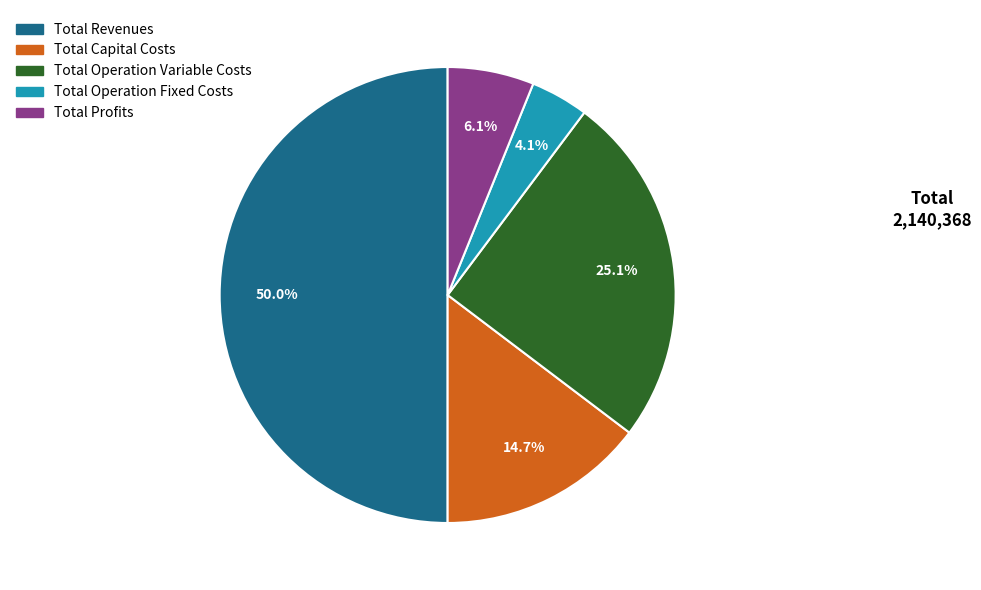

To the nearest percent, what percentage of the pie is Total Operation Variable Costs?

25%